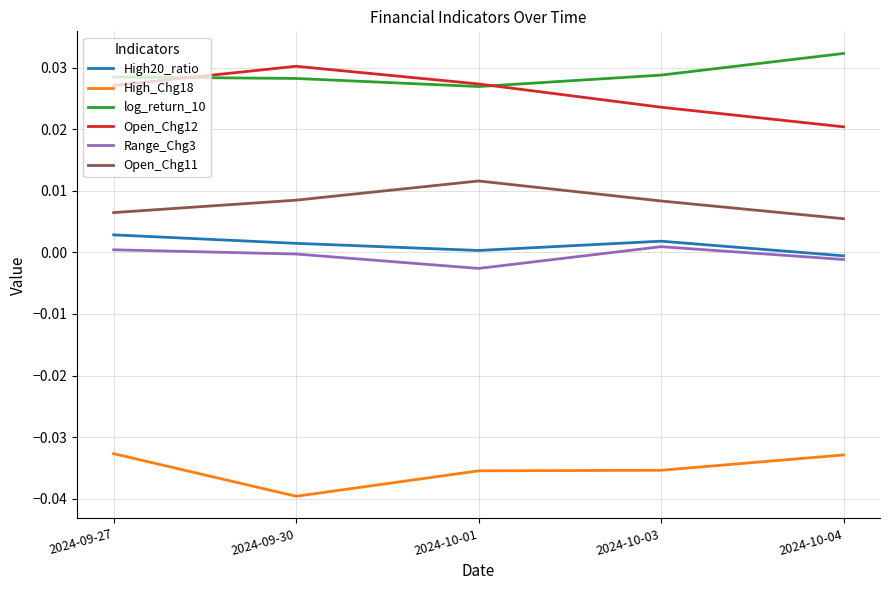

The High20_ratio series shows 0.0 at 2024-09-30. True or false?

True